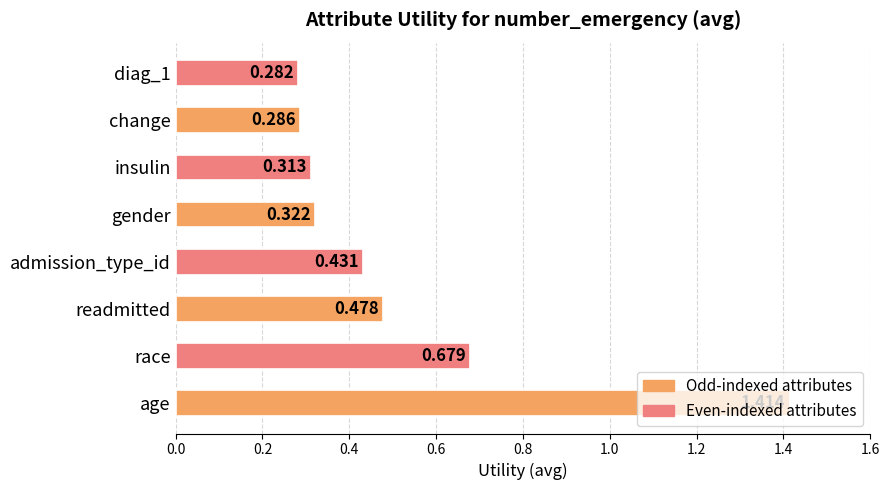

Which category has the highest value across all series?

age